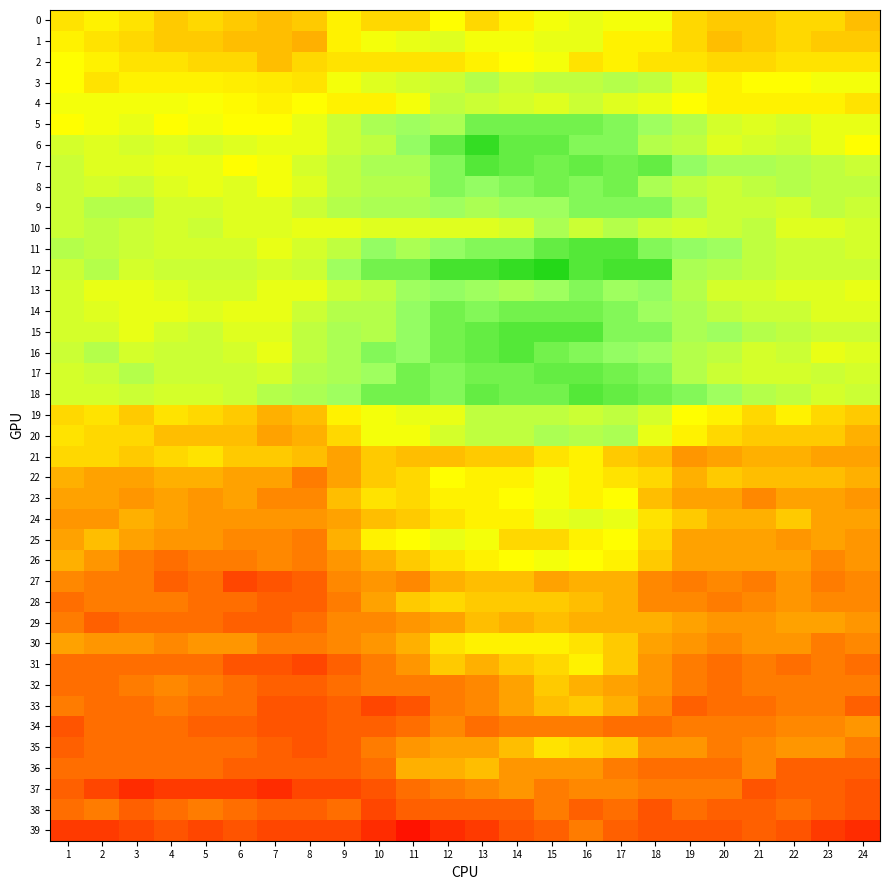

What is the difference between the highest and lowest values at 14?

0.1